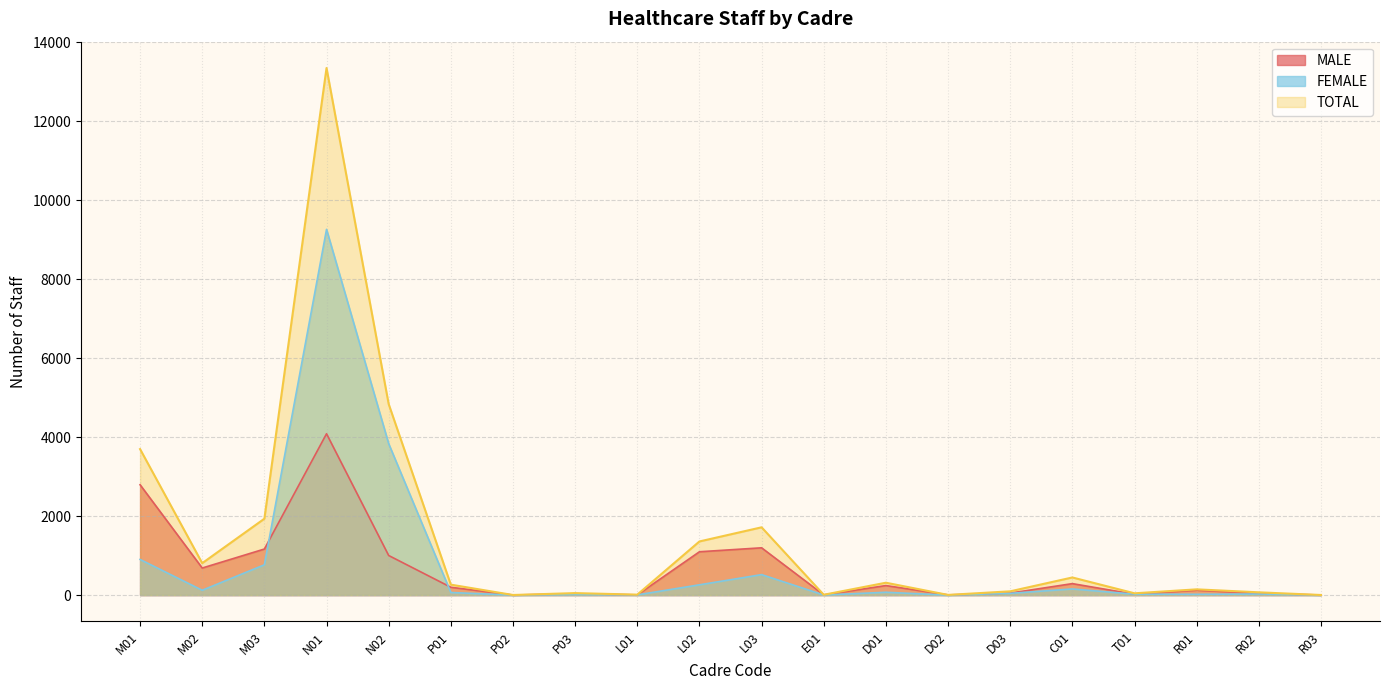

Reading left to right, extract all data points from this chart.

MALE: M01=2795	M02=686	M03=1167	N01=4086	N02=1003	P01=199	P02=2	P03=35	L01=6	L02=1098	L03=1198	E01=6	D01=242	D02=5	D03=51	C01=291	T01=22	R01=125	R02=43	R03=3
FEMALE: M01=903	M02=123	M03=768	N01=9262	N02=3835	P01=66	P02=1	P03=16	L01=6	L02=261	L03=519	E01=3	D01=72	D02=0	D03=45	C01=156	T01=24	R01=21	R02=28	R03=0
TOTAL: M01=3698	M02=809	M03=1935	N01=13348	N02=4838	P01=265	P02=3	P03=51	L01=12	L02=1359	L03=1717	E01=9	D01=314	D02=5	D03=96	C01=447	T01=46	R01=146	R02=71	R03=3